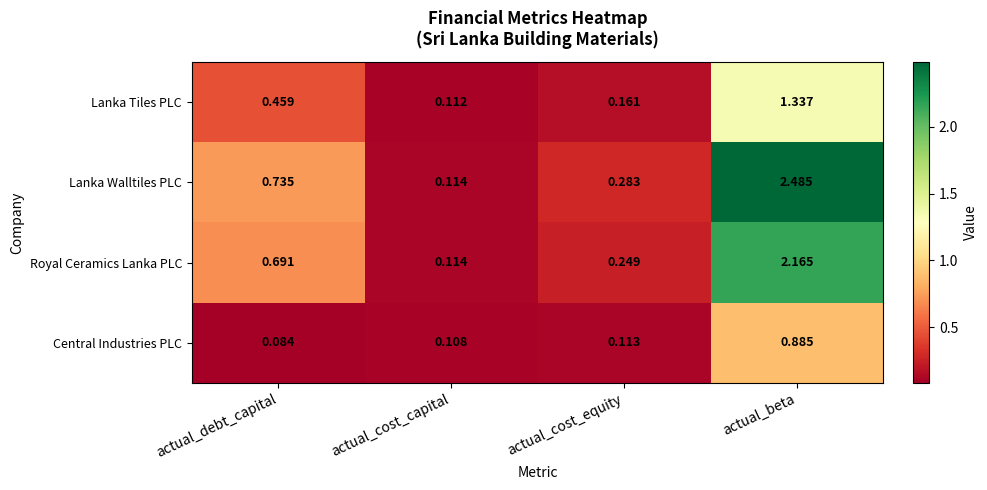

Which label corresponds to the smallest value in the chart?

actual_debt_capital